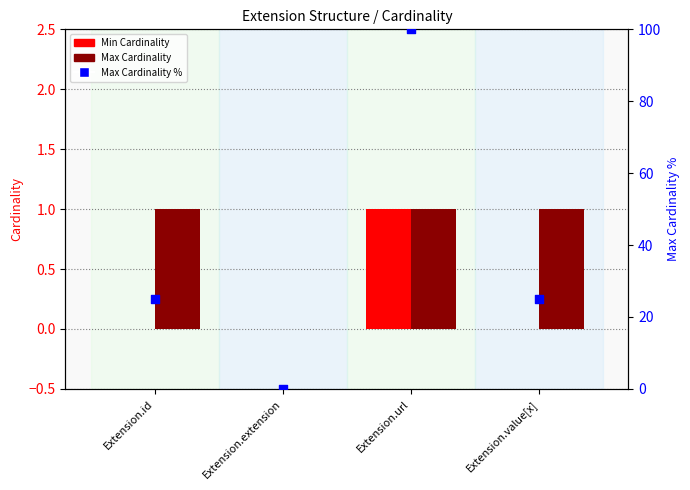

Which series reaches the minimum Y coordinate?

Min Cardinality